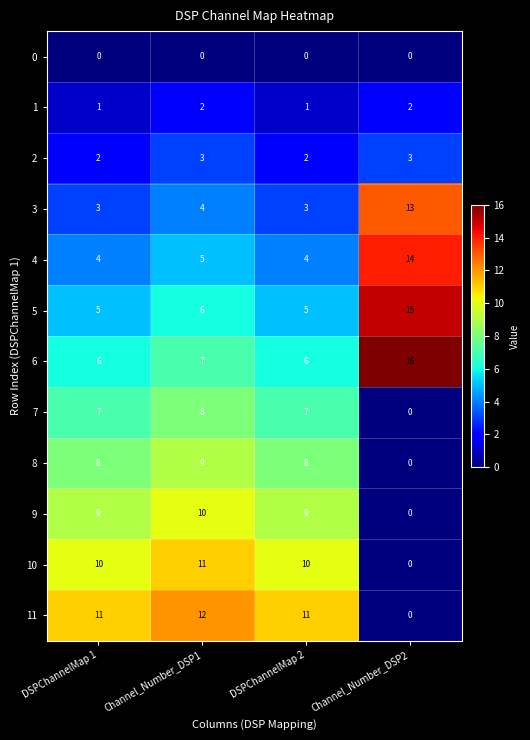

Is it true that 10 equals 6 at DSPChannelMap 2?

False